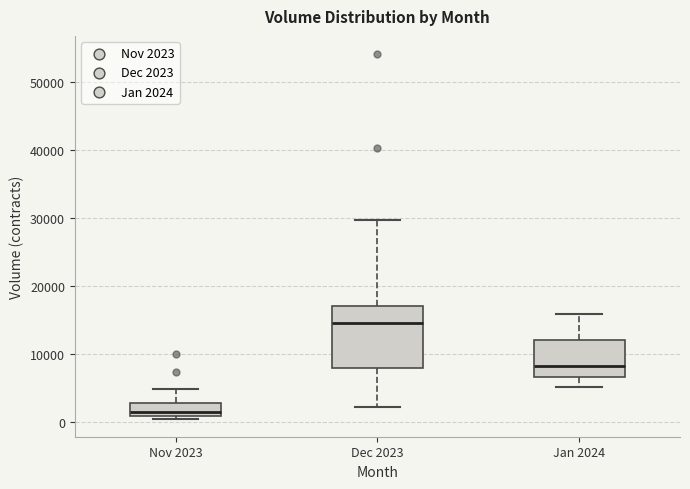

Which box's median line is the highest?

Dec 2023